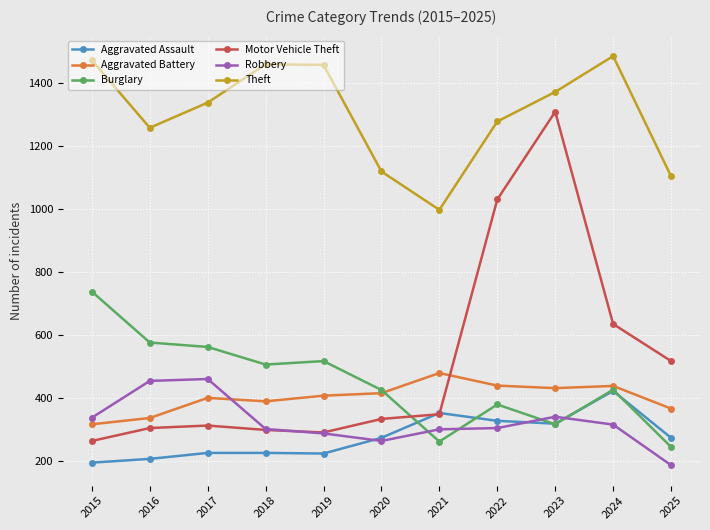

What value does the Motor Vehicle Theft series have at 2017, to the nearest 50?

300